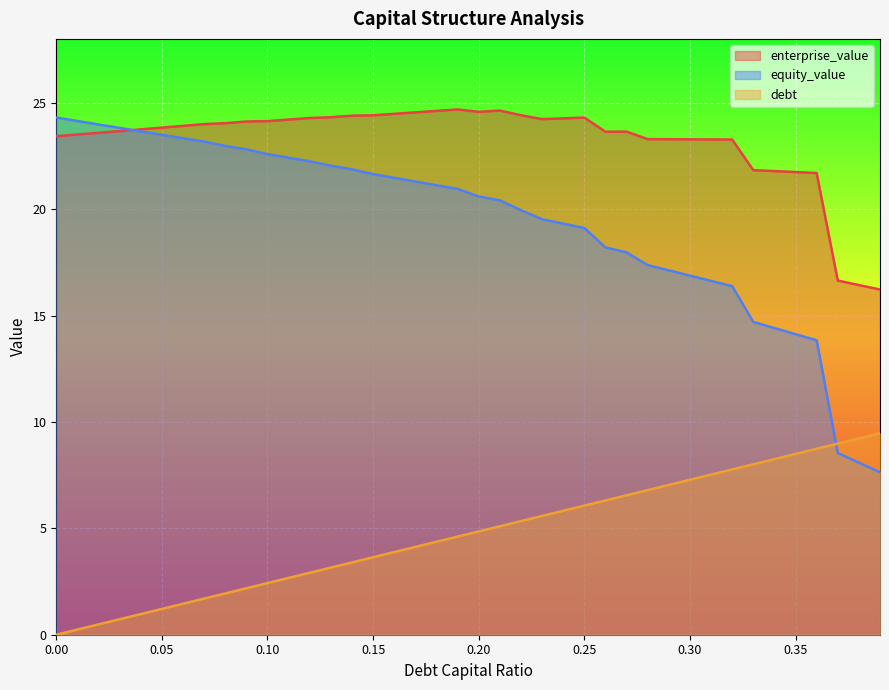

What value does the enterprise_value series have at 0.35?

21.7